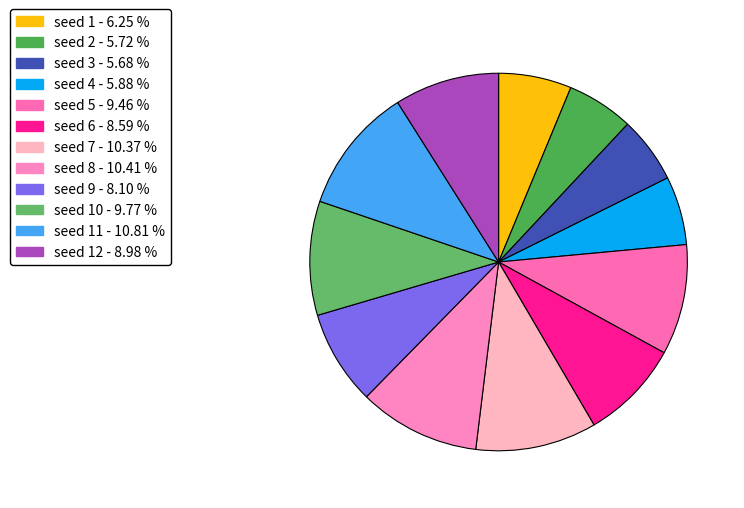

How many segments does this pie chart have?

12